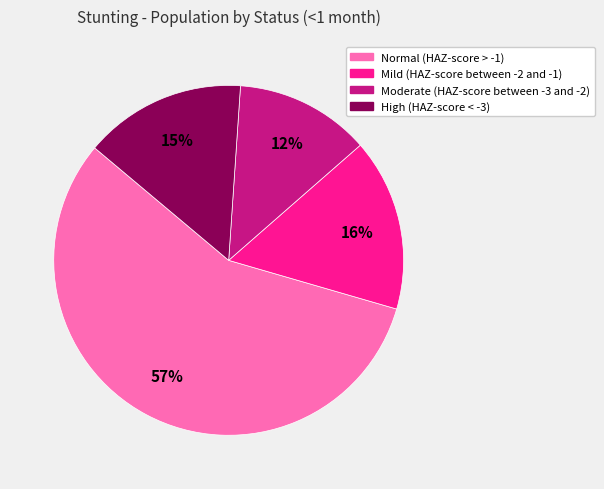

The Normal (HAZ-score > -1) slice represents 69% of the pie. True or false?

False